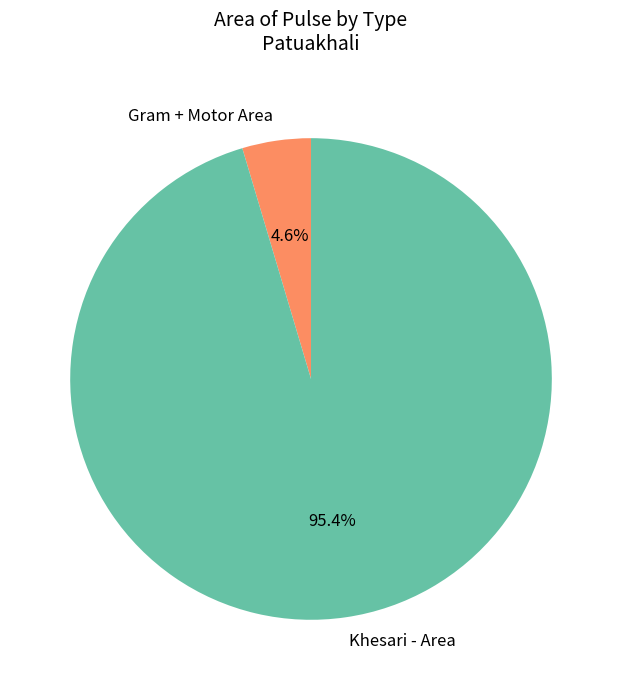

How many segments does this pie chart have?

2